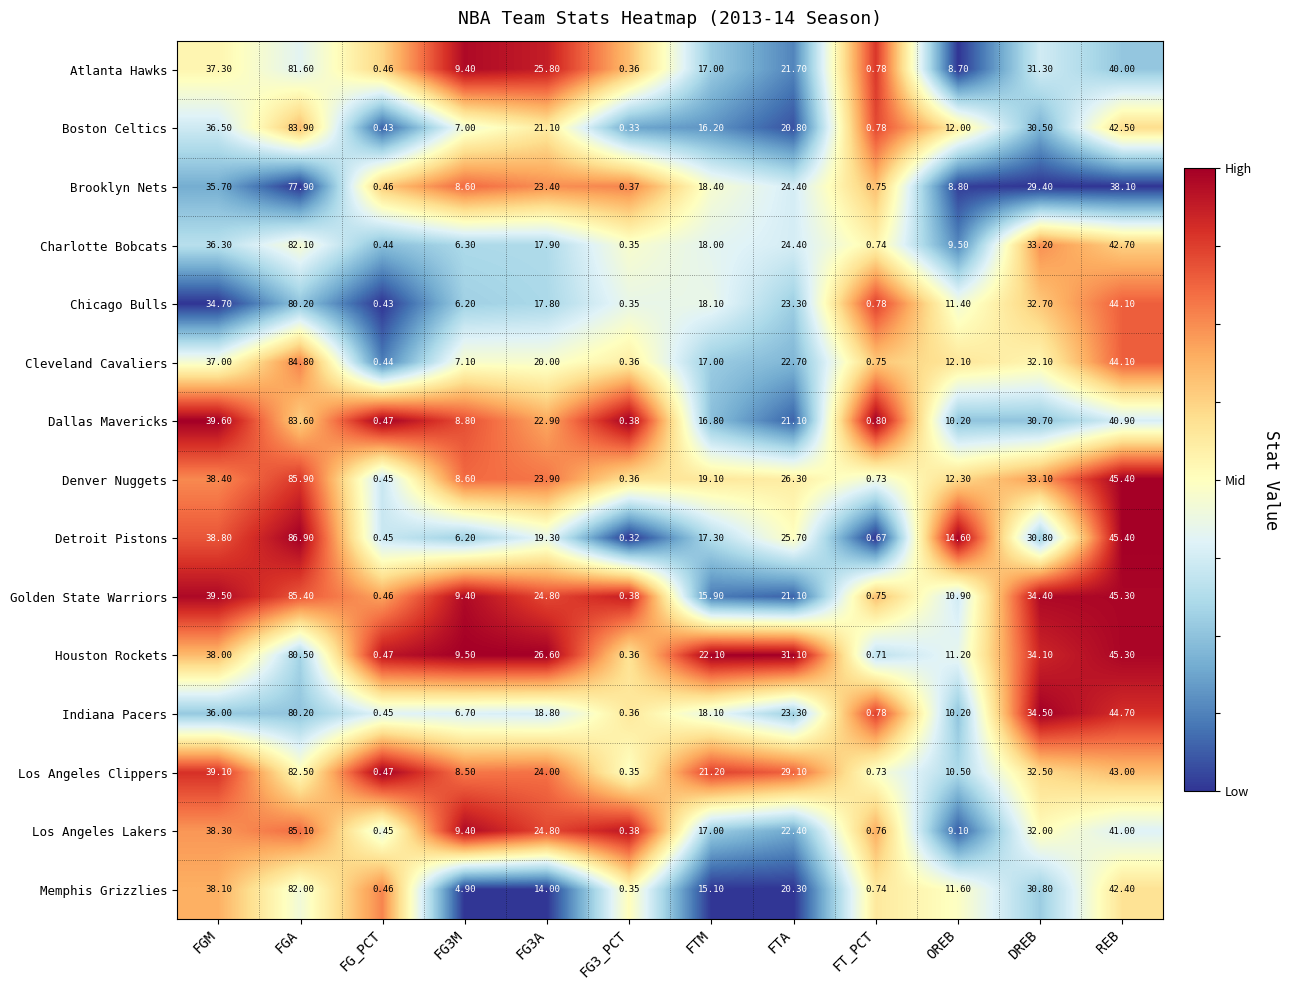

Which category has the highest value across all series?

FGA